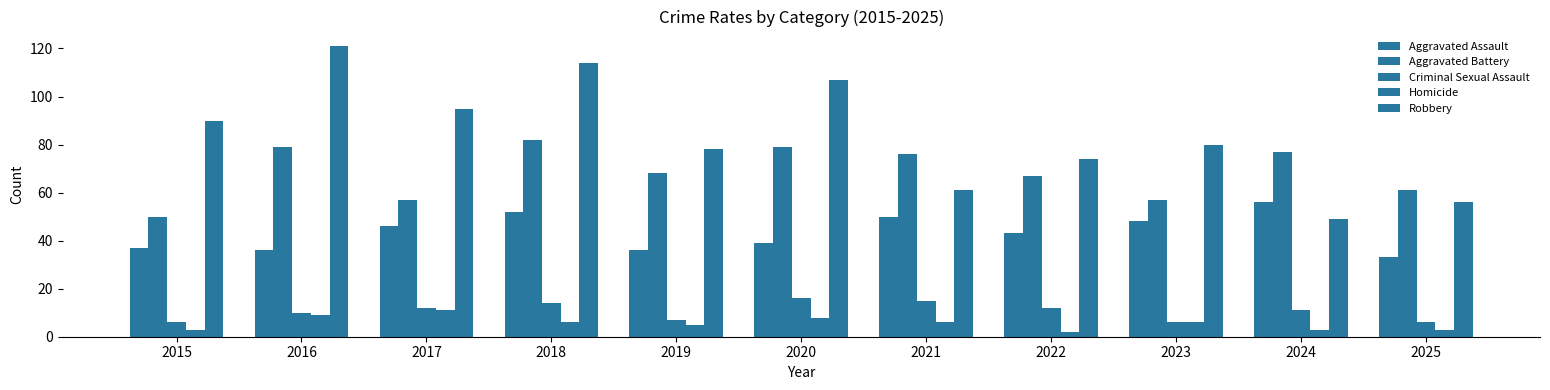

How many bars are there in each group?

5